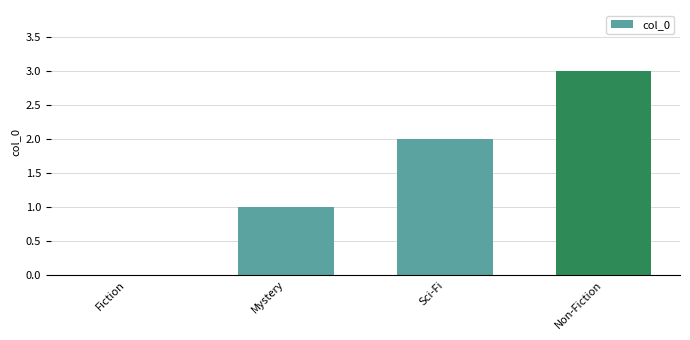

What is the approximate value at Non-Fiction?

3